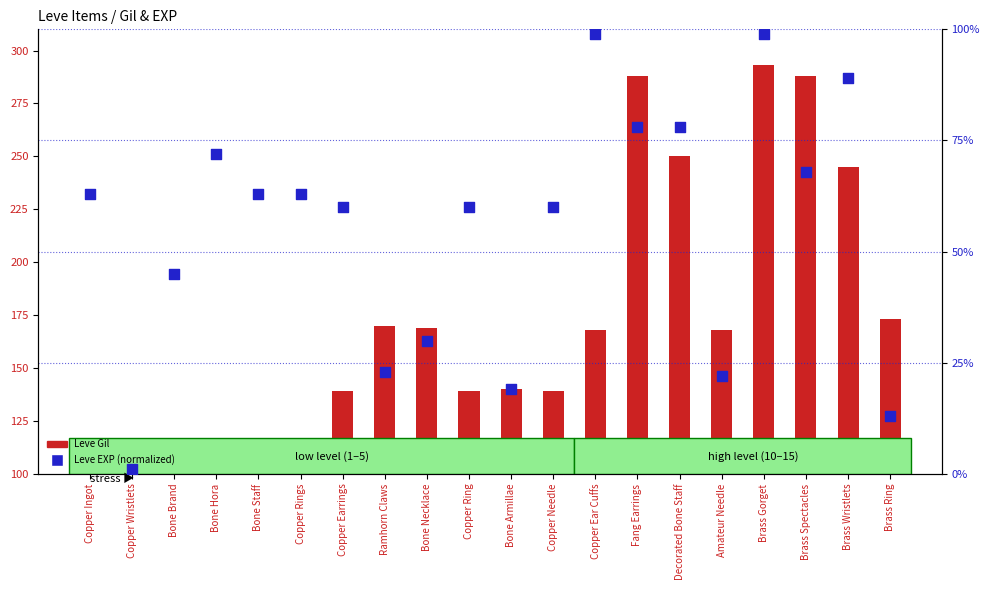

Which series has the largest Y range (max minus min)?

Leve Gil